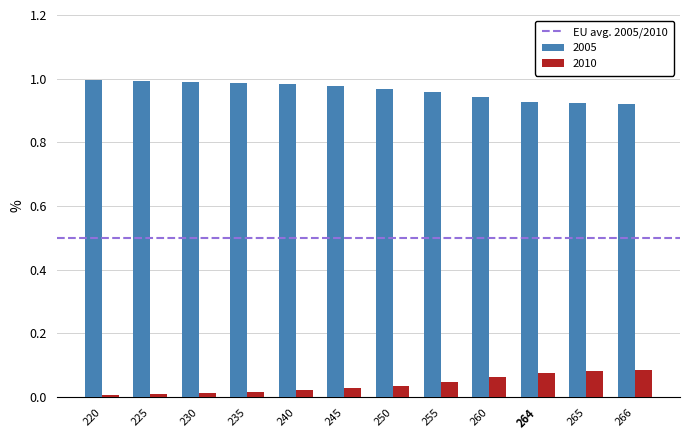

The 2005 series shows 0.5 at 265. True or false?

False